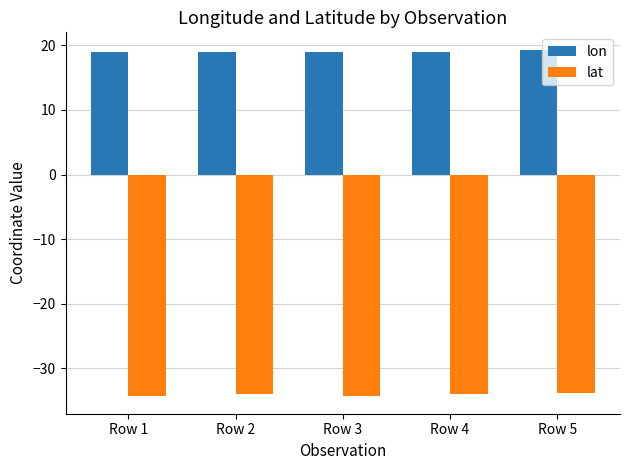

What is the difference between the second highest and second lowest values in the lon series?

0.1